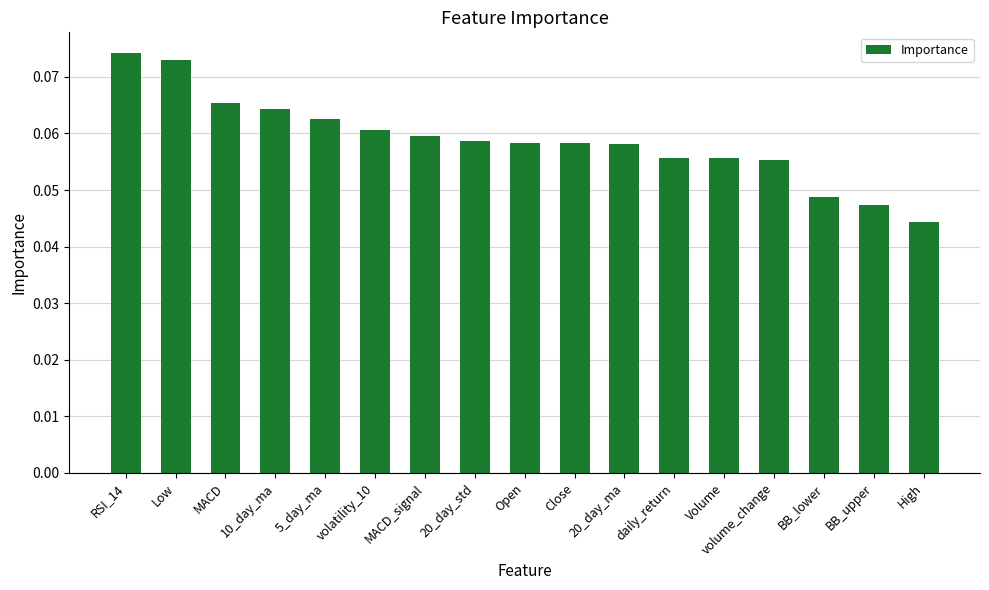

Count the values in the range 0 to 1.

17